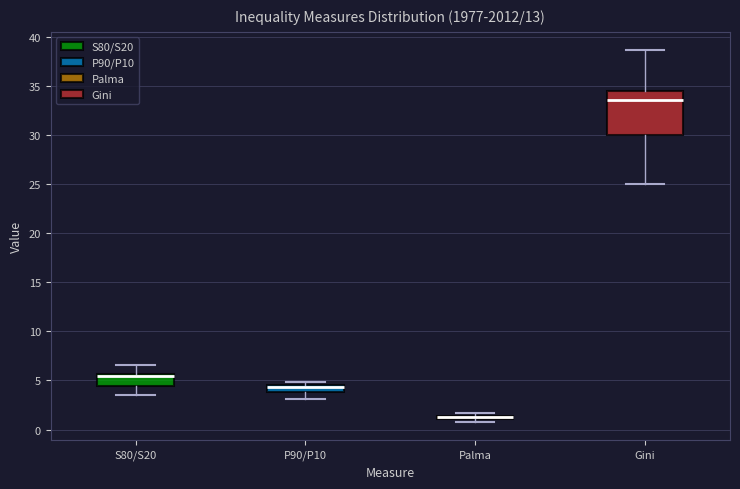

Where does the median line of the box for Gini sit on the y-axis? The values are not printed on the chart, so give them approximately, as read against the axis.

33.5